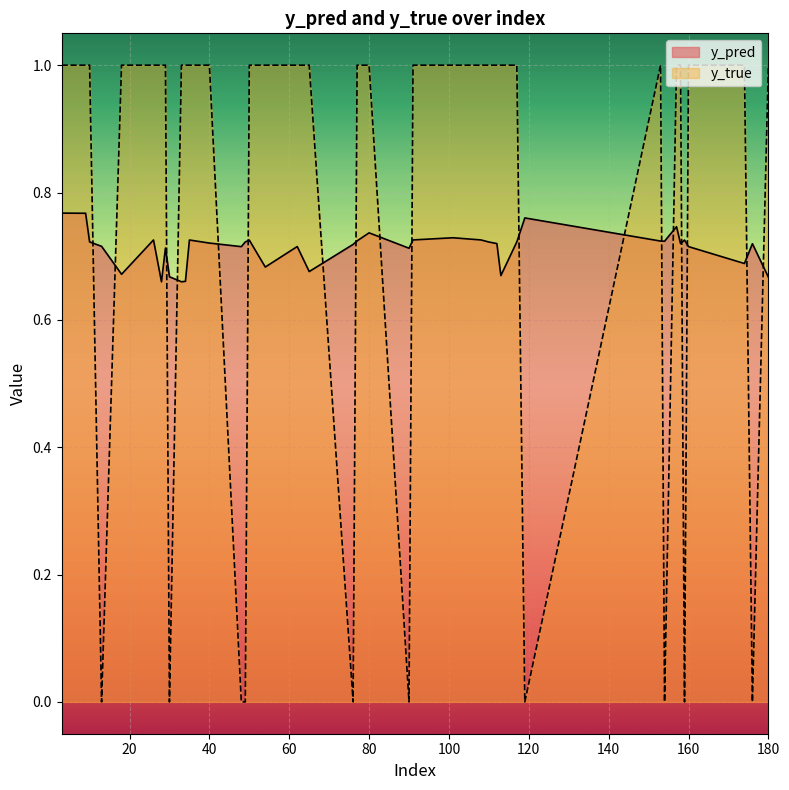

True or false: y_true and y_pred cross at least once.

True